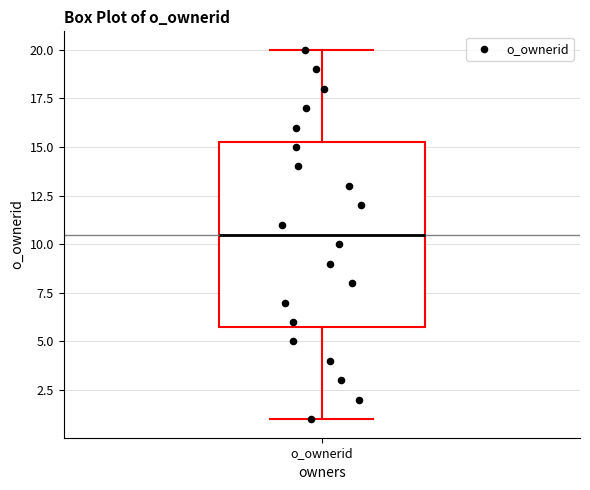

Where does the median line of the box for o_ownerid sit on the y-axis? The values are not printed on the chart, so give them approximately, as read against the axis.

10.5